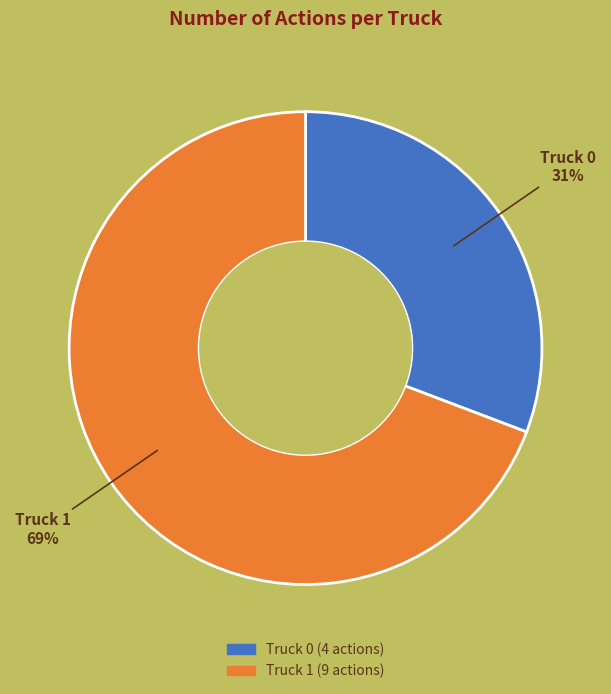

Is it true that Truck 1 is 69% of the pie?

True